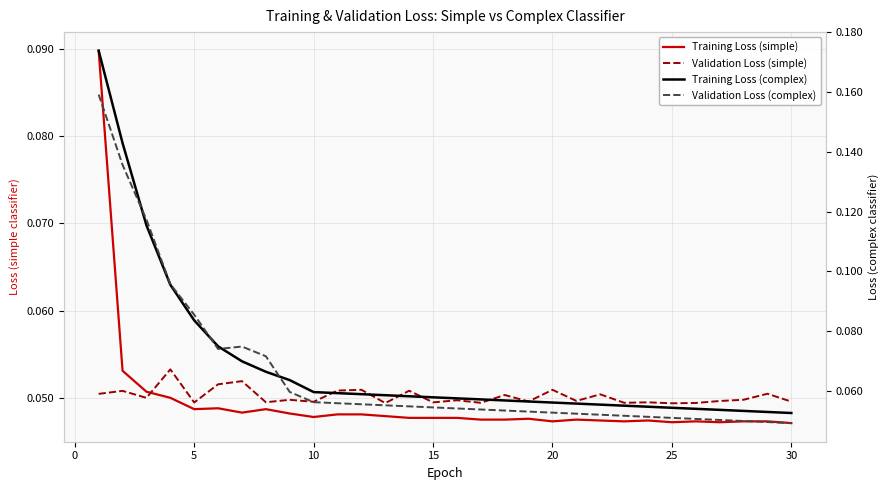

Which series has the largest total across all categories?

Training Loss (complex)